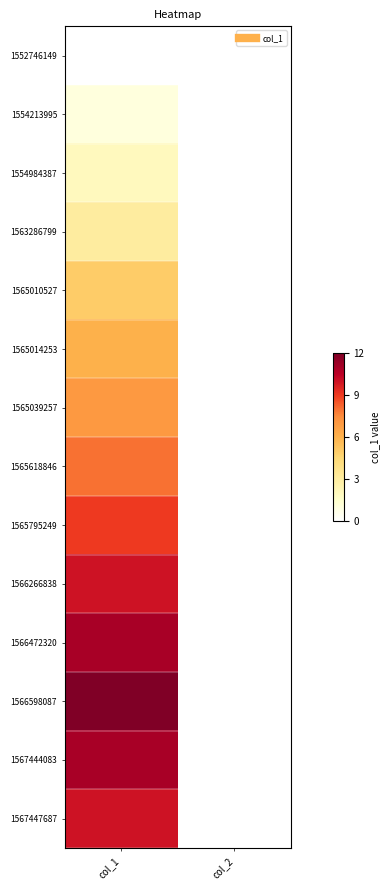

Which has a higher value, col_2 or col_1?

col_2